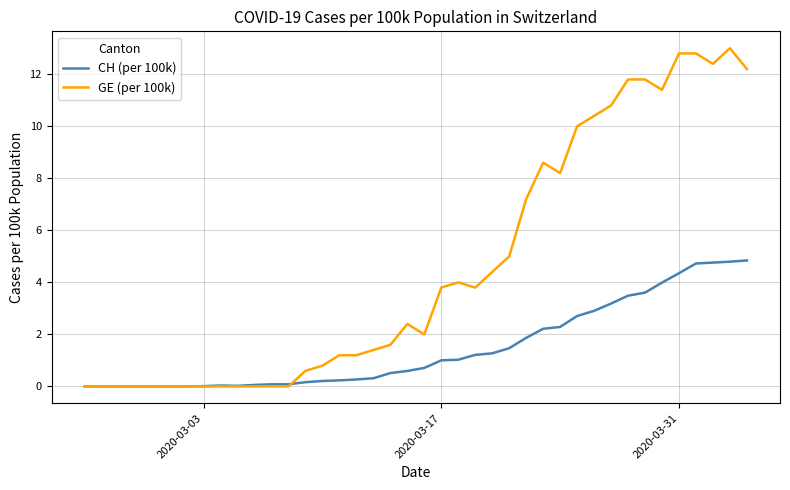

What is the highest value of the GE (per 100k) series?

13.0